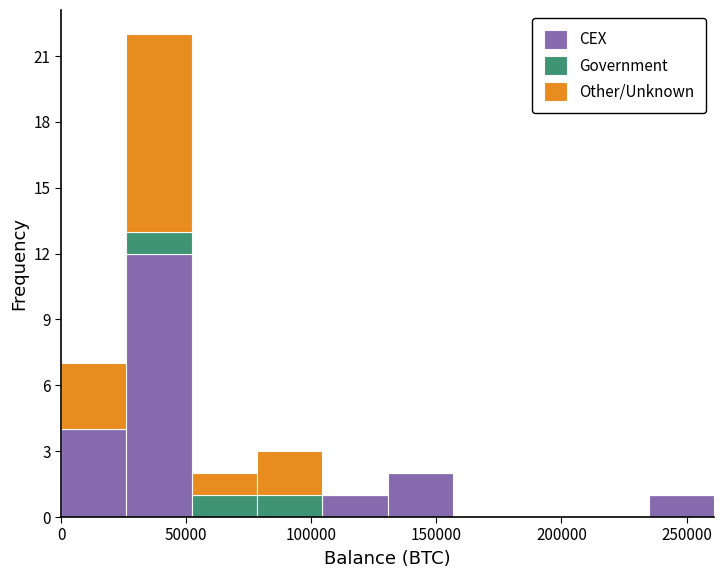

What is the total height of the stacked bar covering 130000 to 155000 on the x-axis? Neither the bar edges nor the heights are printed on the chart, so give them approximately, as read against the axes.

2